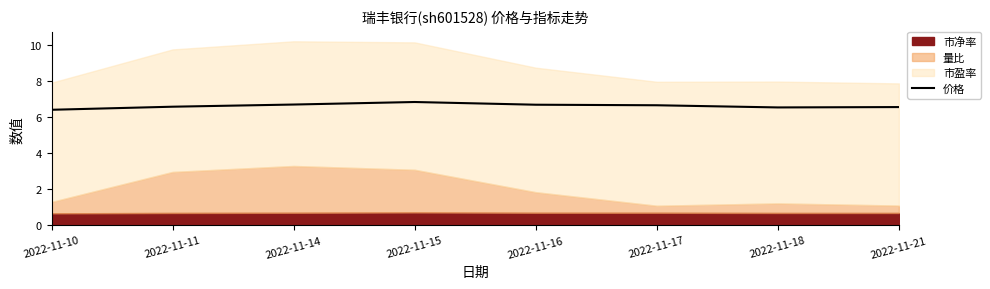

Approximately how many times larger is the value at 2022-11-11 compared to 2022-11-17?

1.0